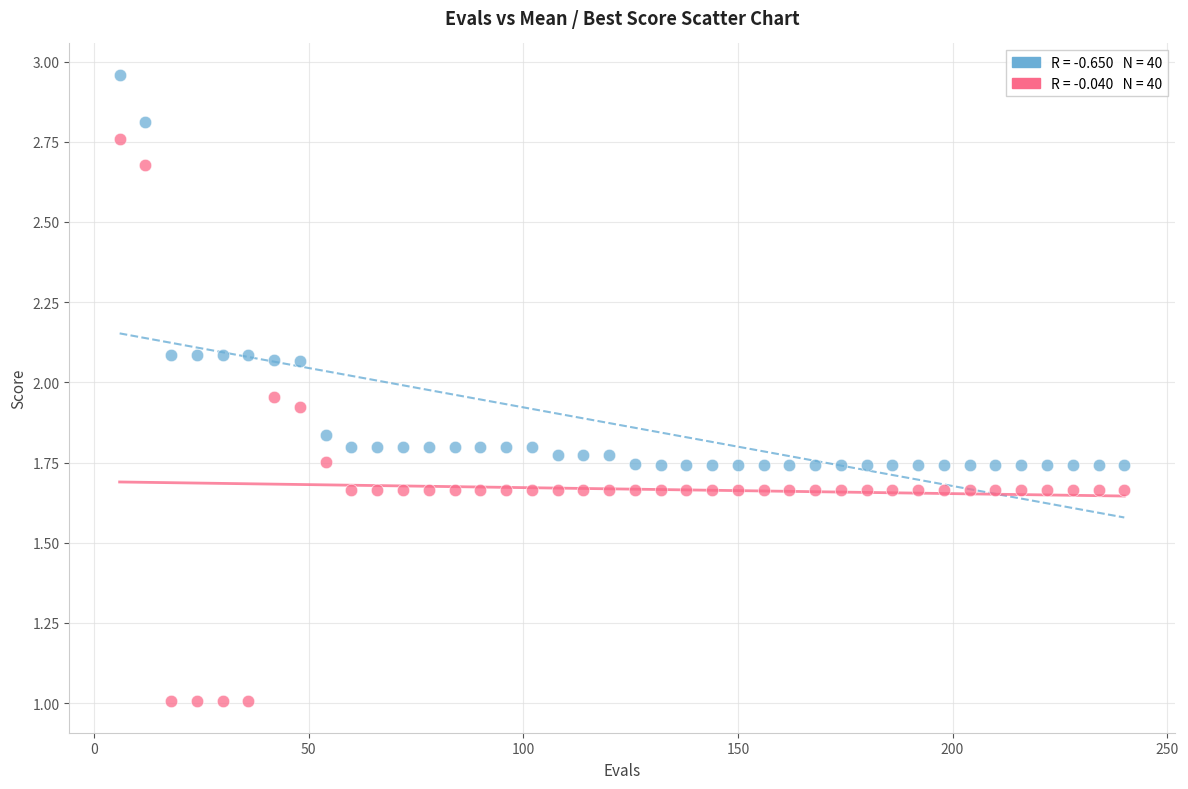

Across all data points, what is the range of X values (max minus min)?

234.0